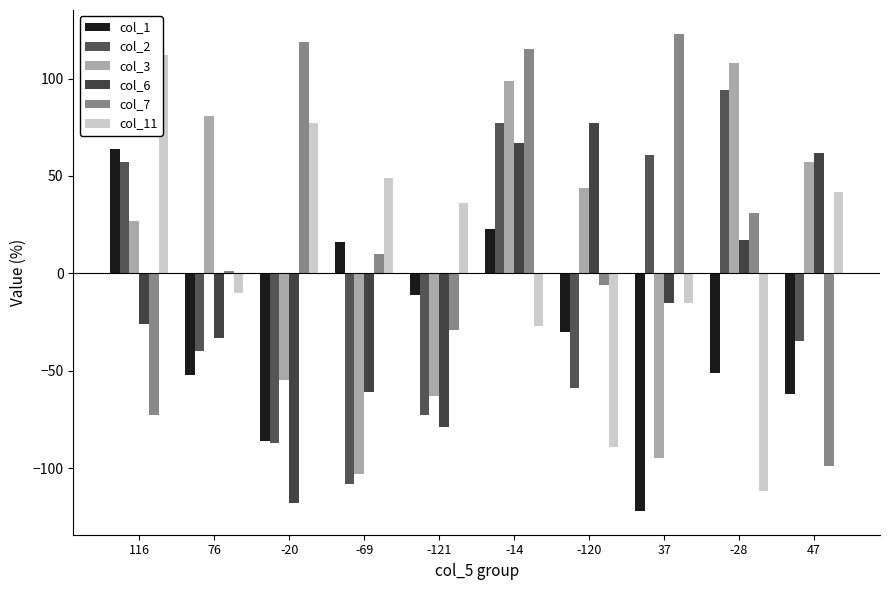

Which has a higher value, -28 or -120?

-120